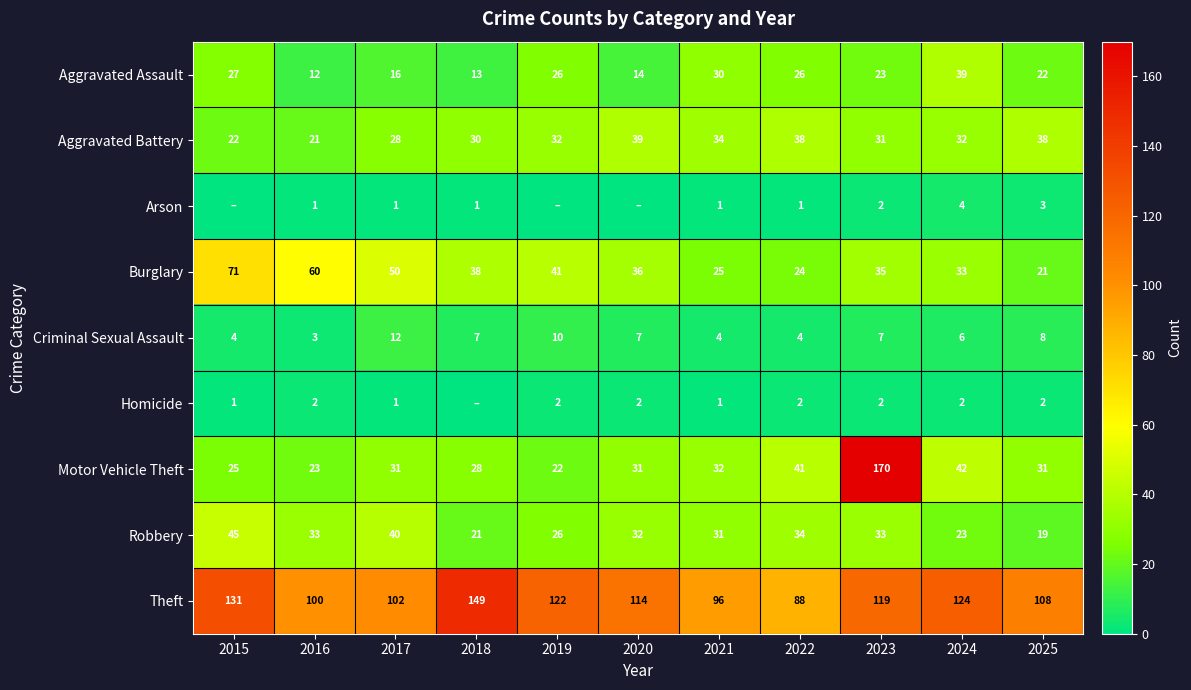

Between 2017 and 2021, which series saw the biggest shift?

Burglary